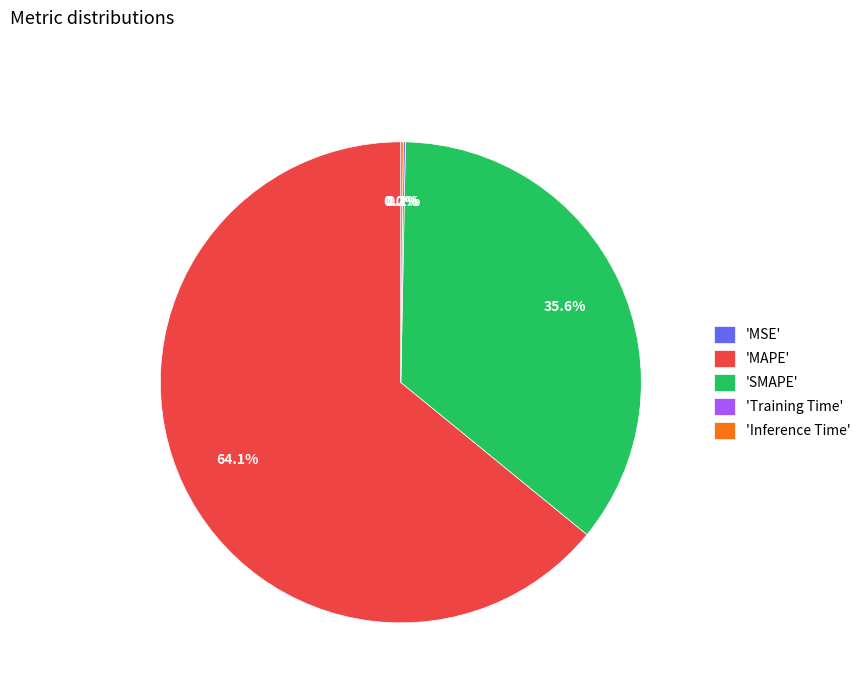

Does any single category account for the majority?

Yes